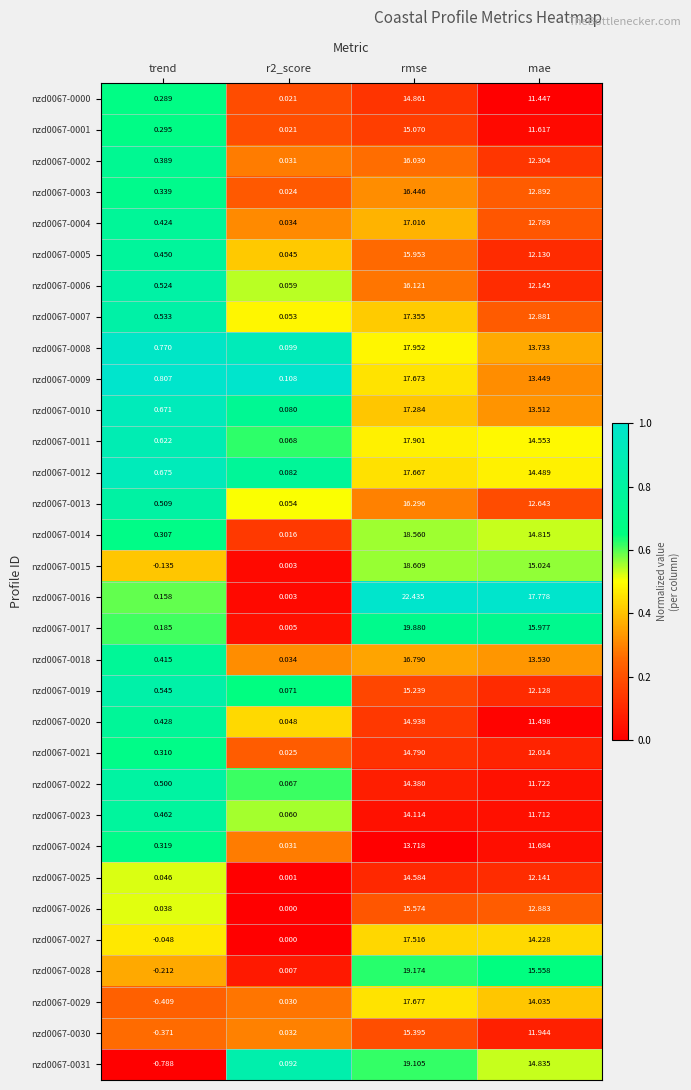

At which label does nzd0067-0019 first exceed 12?

rmse